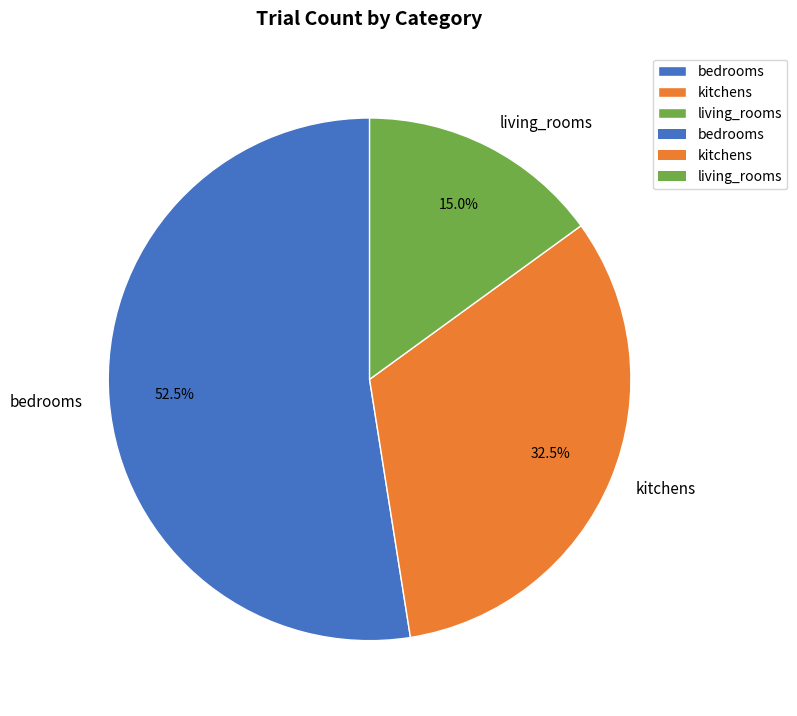

Is there a majority slice in this chart?

Yes